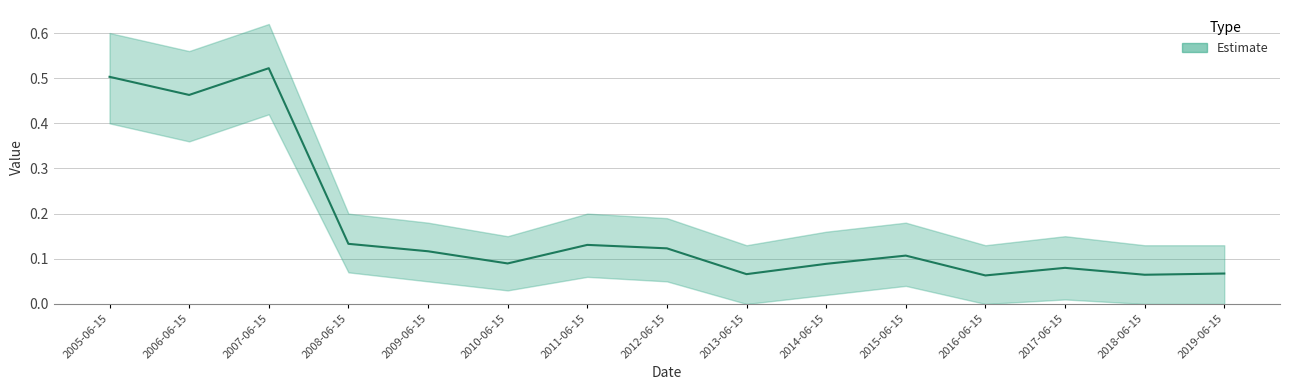

Reading left to right, transcribe all the data shown in this chart.

Estimate: 0.5	0.5	0.5	0.1	0.1	0.1	0.1	0.1	0.1	0.1	0.1	0.1	0.1	0.1	0.1
Estimate_upper: 0.6	0.6	0.6	0.2	0.2	0.1	0.2	0.2	0.1	0.2	0.2	0.1	0.1	0.1	0.1
Estimate_lower: 0.4	0.4	0.4	0.1	0.1	0.0	0.1	0.1	0.0	0.0	0.0	0.0	0.0	0.0	0.0